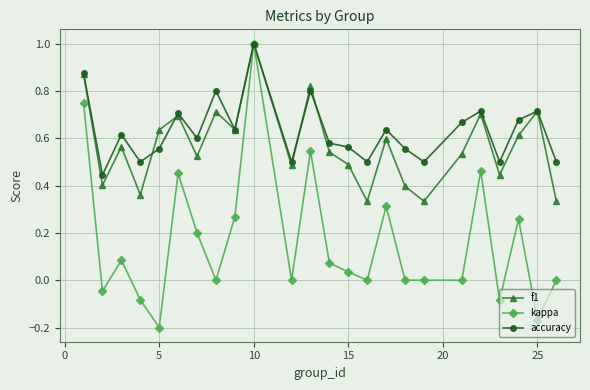

Which series has the largest range (max minus min)?

kappa